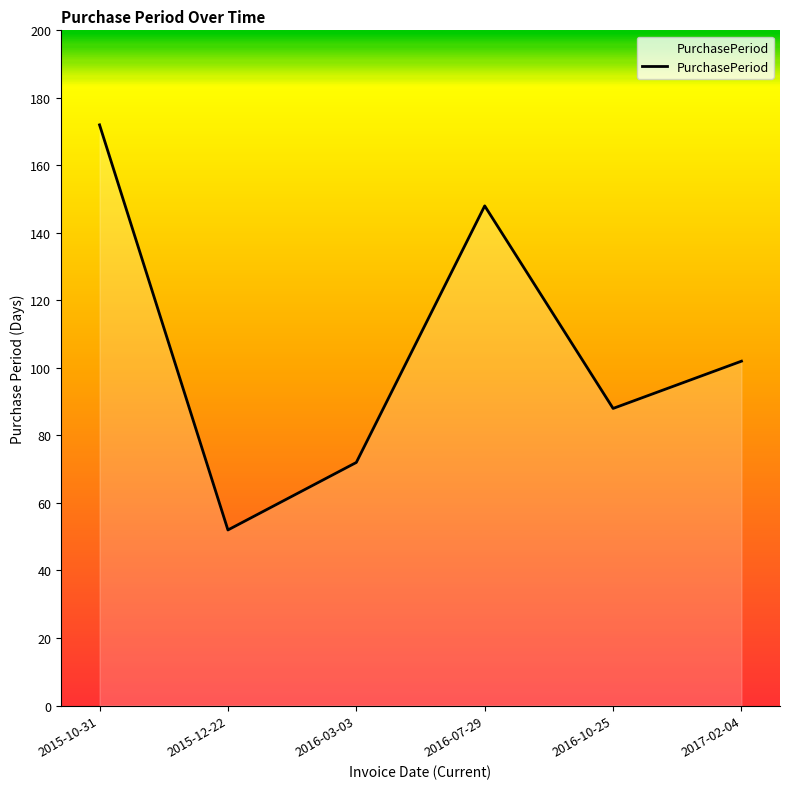

How many lines are shown in the chart?

1